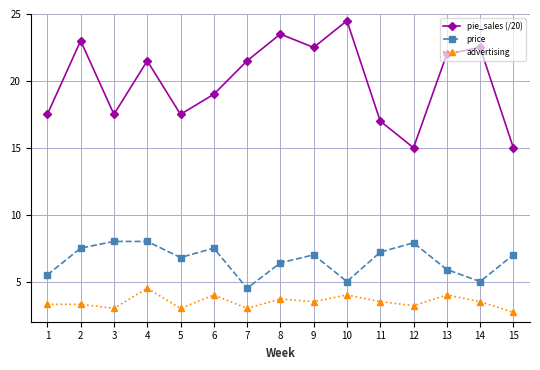

True or false: advertising and price cross at least once.

False